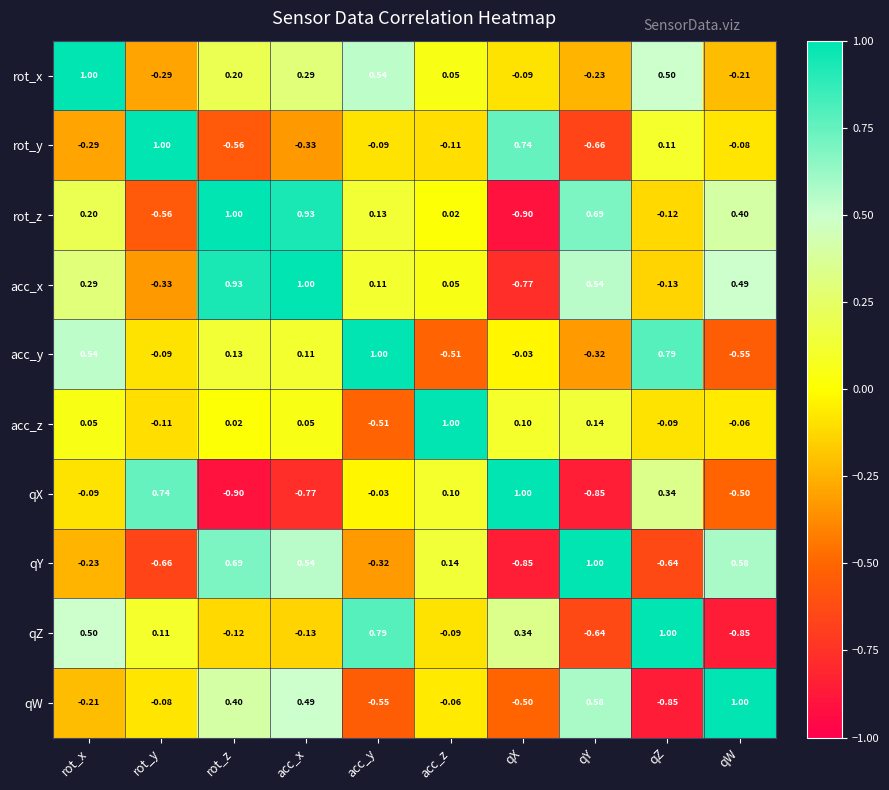

What is the smallest value displayed?

-0.9